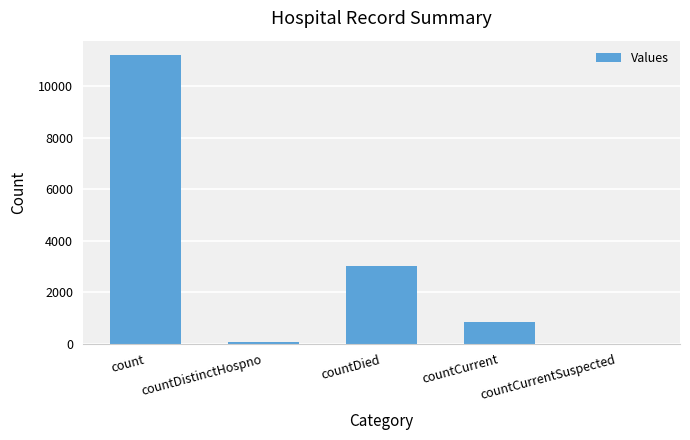

Reading right to left, extract all data points from this chart.

0	823	3018	77	11213